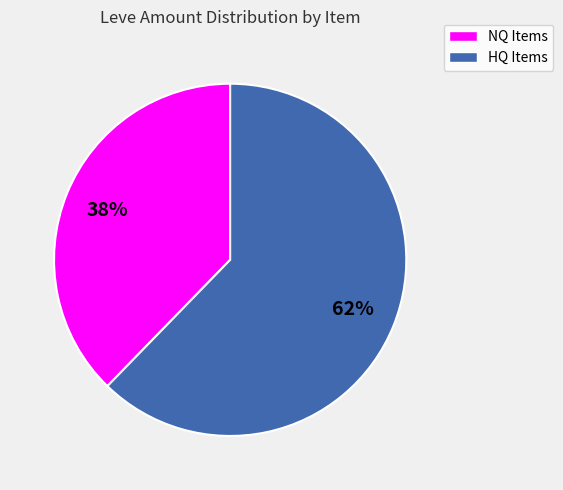

What percentage is the NQ Items slice, to the nearest percent?

38%